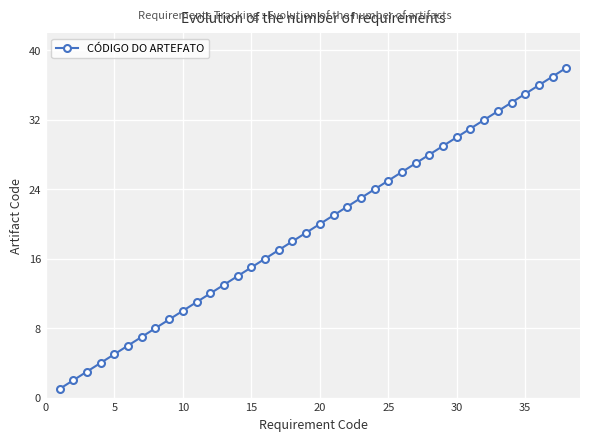

What is the difference between the maximum and second lowest values?

36